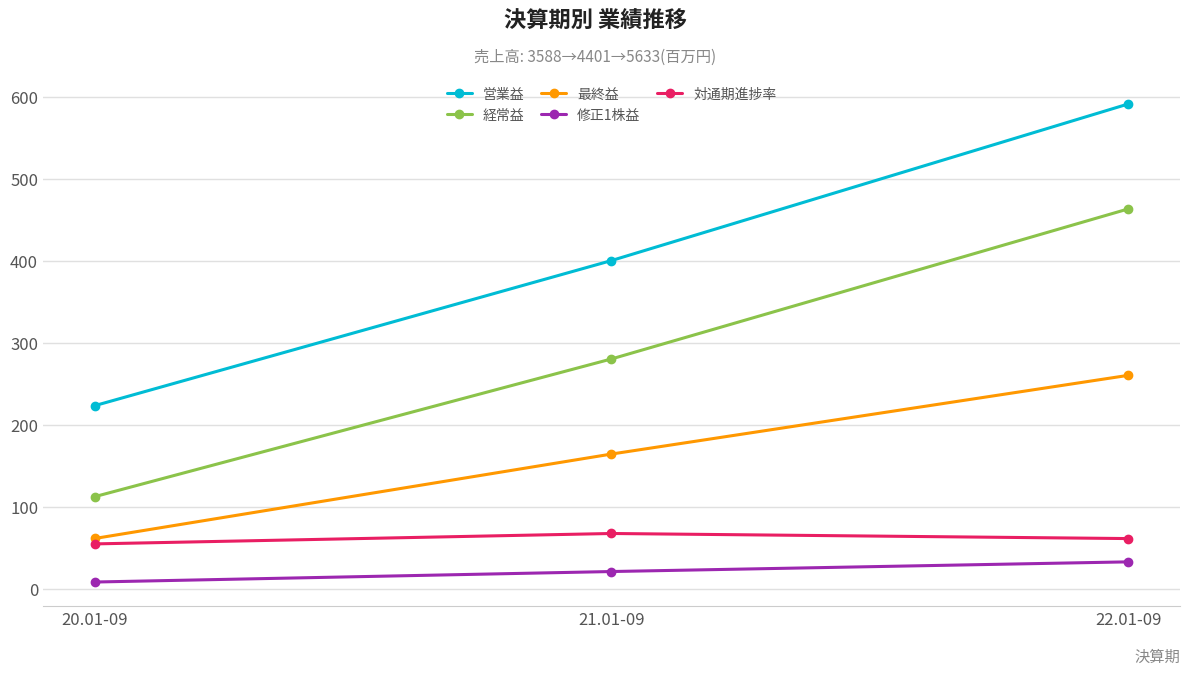

Which category has the lowest value in the 対通期進捗率 series?

20.01-09